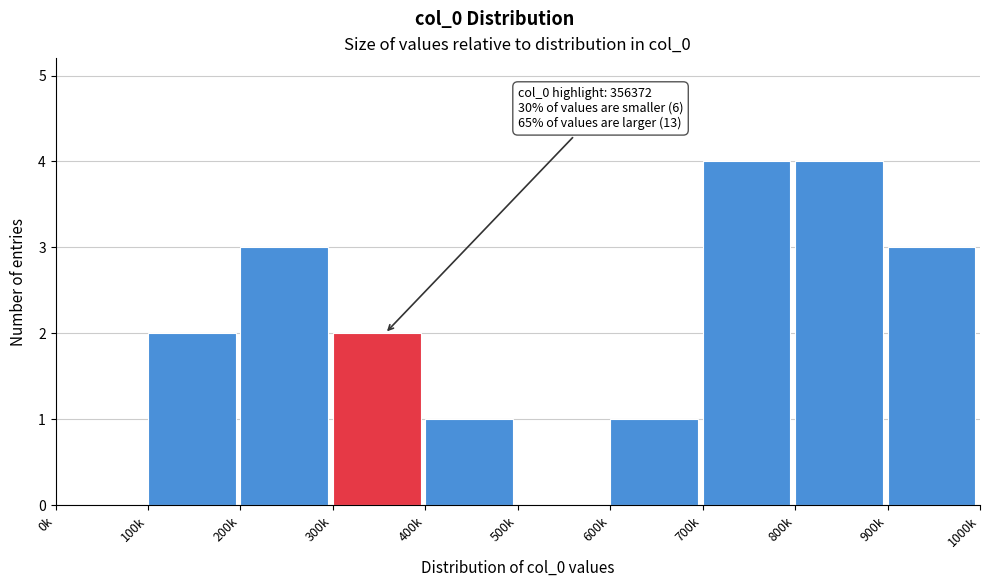

Reading left to right, what are all the values shown in this chart?

0k=0	100k=2	200k=3	300k=2	400k=1	500k=0	600k=1	700k=4	800k=4	900k=3